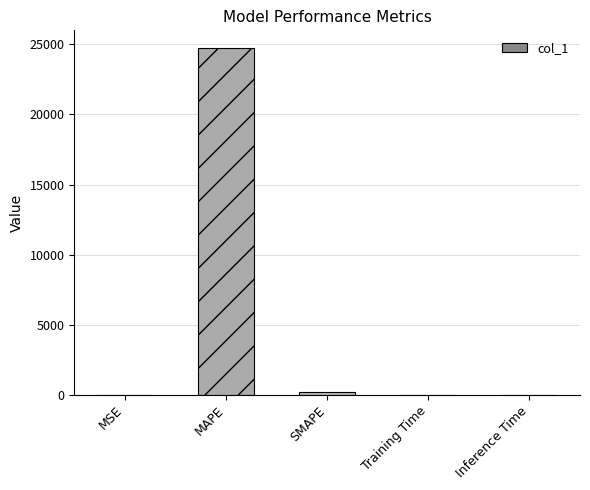

Is it true that the value at MAPE is 24759.2?

True